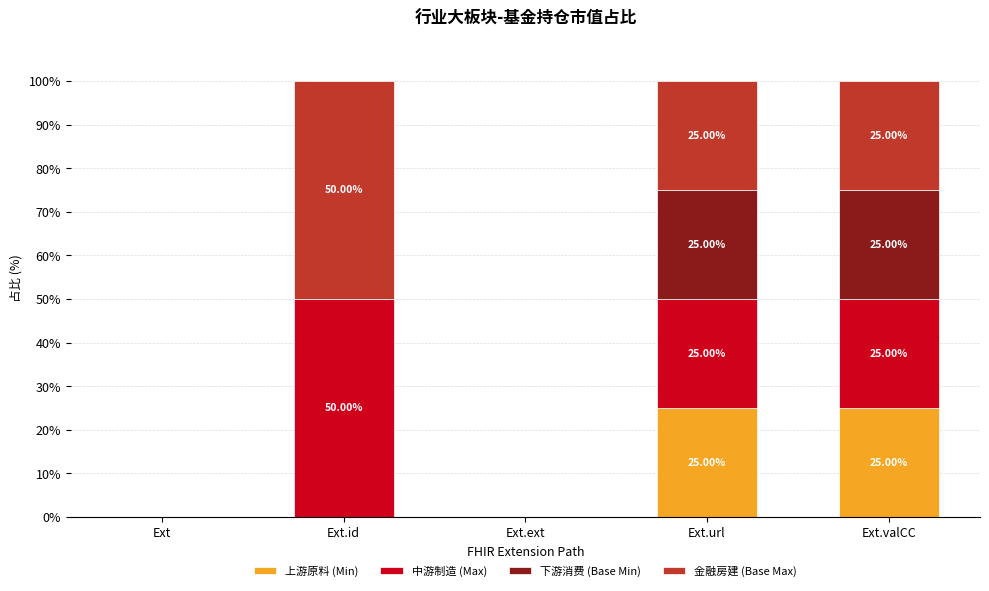

Are the bars horizontal?

No